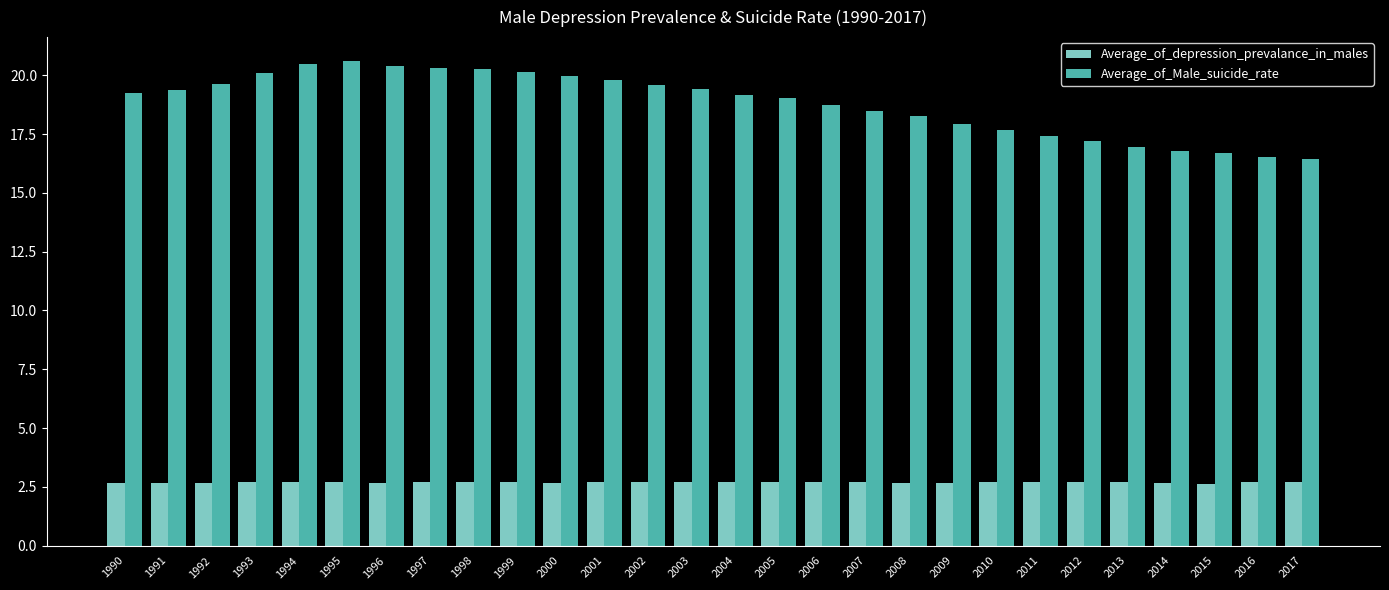

Are the bars grouped side by side (vs. stacked)?

Yes